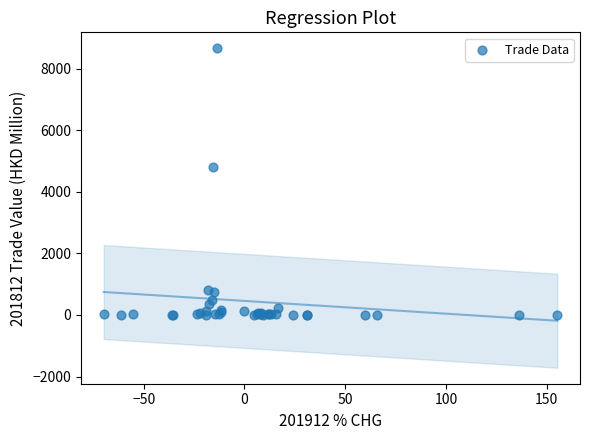

What Y value in the scatter plot is closest to 4335?

4806.0